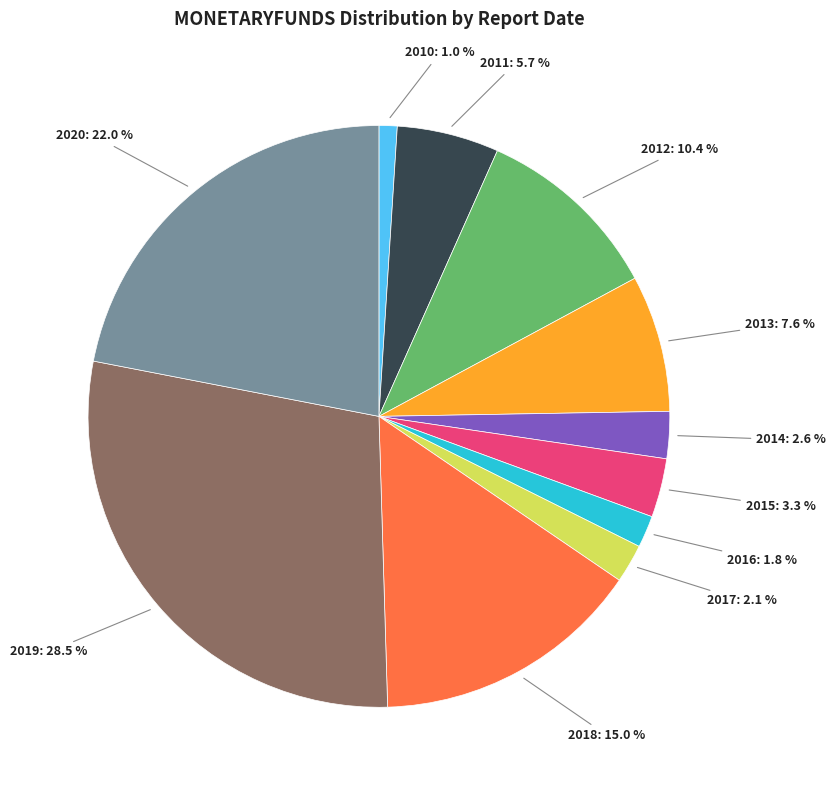

Does any single category account for the majority?

No